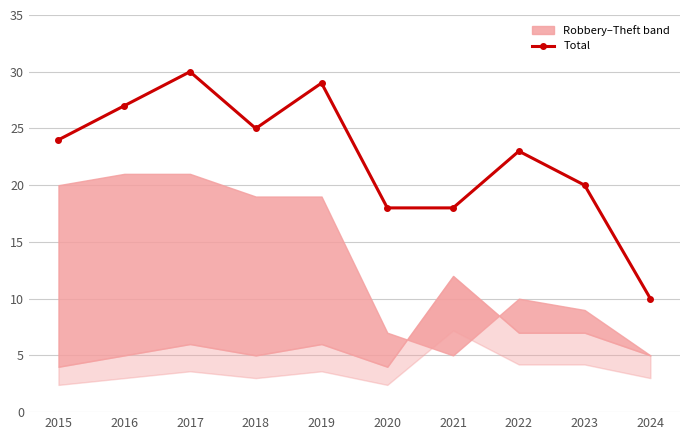

Rank the categories by value from highest to lowest.

2017, 2019, 2016, 2018, 2015, 2022, 2023, 2020, 2021, 2024